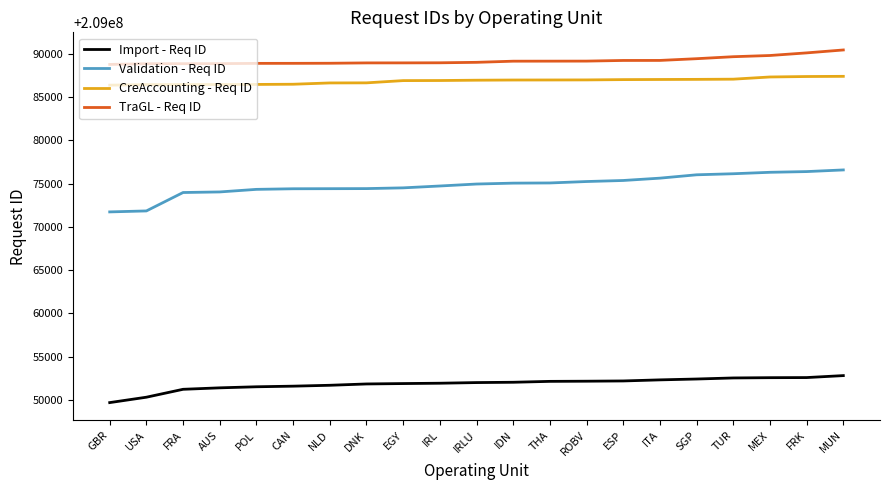

True or false: CreAccounting - Req ID has a value of 209087398 at FRK.

True